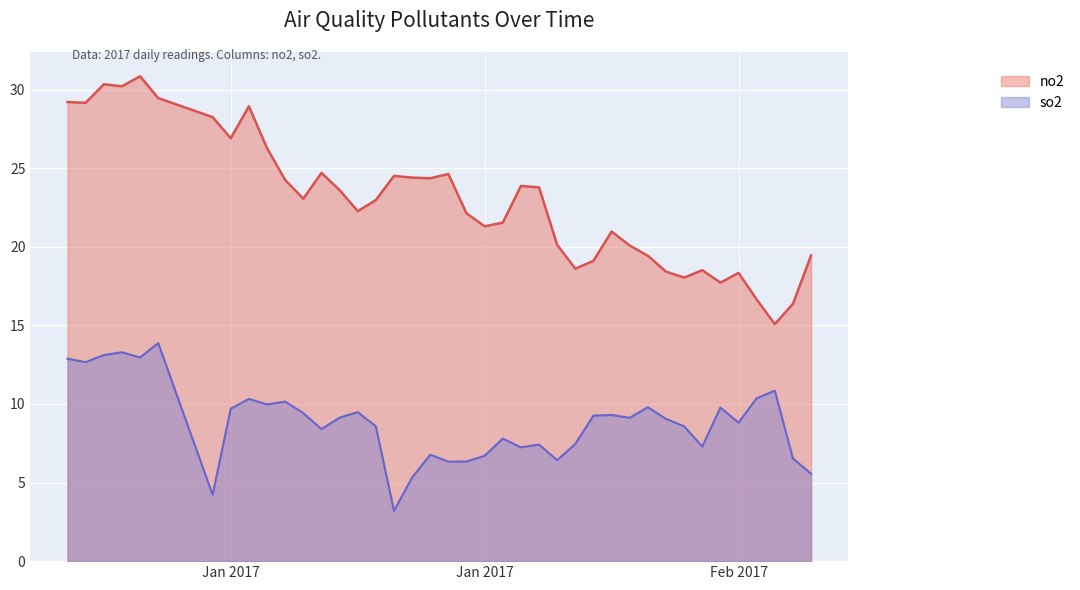

Reading left to right, list all the values displayed in this chart.

no2: 29.2	29.2	30.3	30.2	30.9	29.5	28.2	26.9	28.9	26.3	24.2	23.1	24.7	23.6	22.3	23.0	24.5	24.4	24.4	24.6	22.1	21.3	21.5	23.9	23.8	20.1	18.6	19.1	21.0	20.1	19.4	18.4	18.0	18.5	17.7	18.3	16.6	15.1	16.4	19.4
so2: 12.9	12.7	13.1	13.3	13.0	13.9	4.2	9.7	10.3	10.0	10.2	9.4	8.4	9.1	9.5	8.6	3.2	5.3	6.8	6.3	6.3	6.7	7.8	7.2	7.4	6.4	7.5	9.3	9.3	9.1	9.8	9.1	8.6	7.3	9.8	8.8	10.4	10.8	6.5	5.6